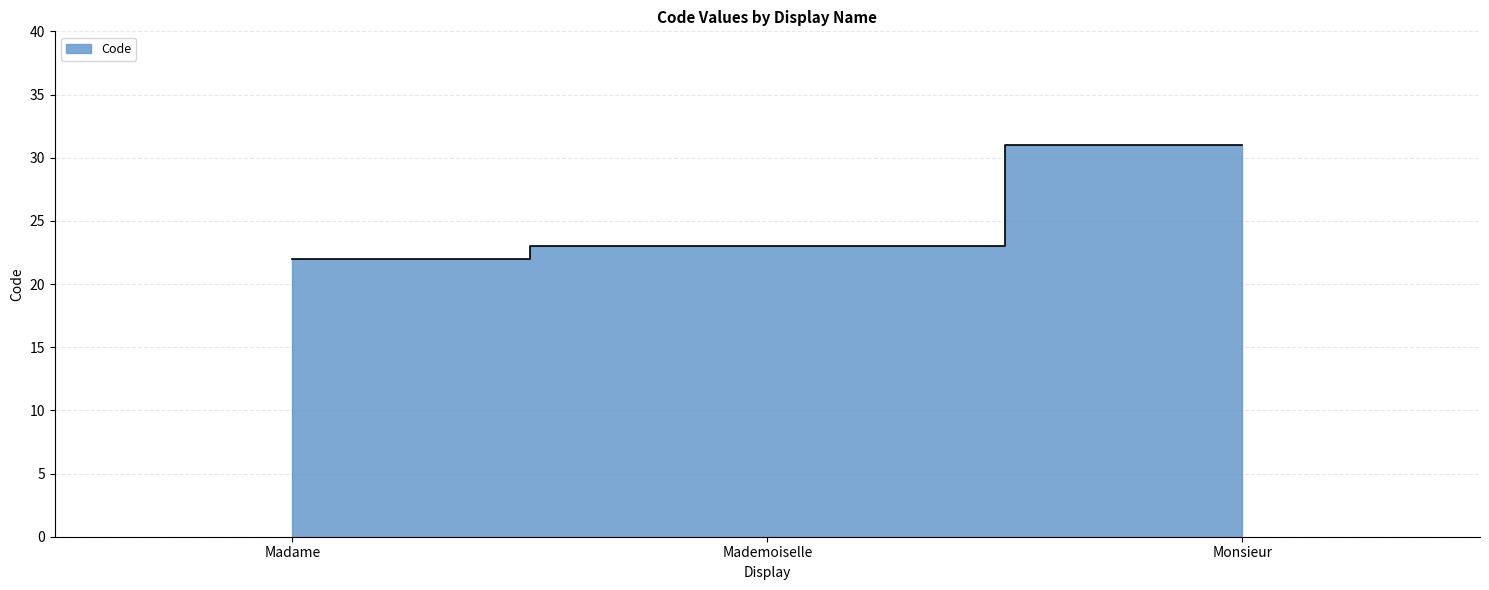

List the labels in order of value, largest first.

Monsieur, Mademoiselle, Madame